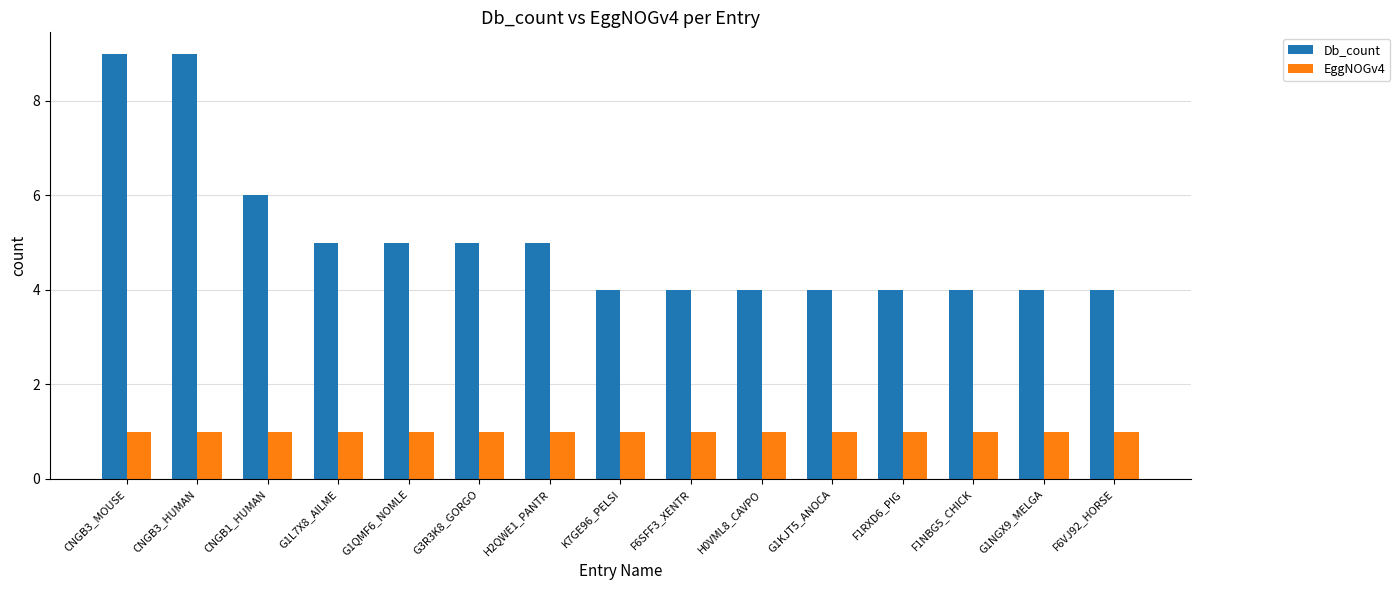

How many groups of bars are there?

15